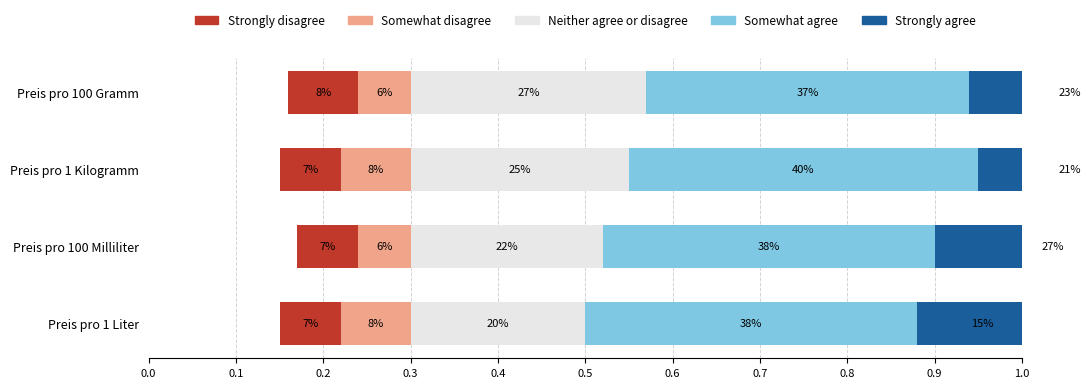

Is it true that Strongly disagree equals 0.1 at Preis pro 1 Kilogramm?

True